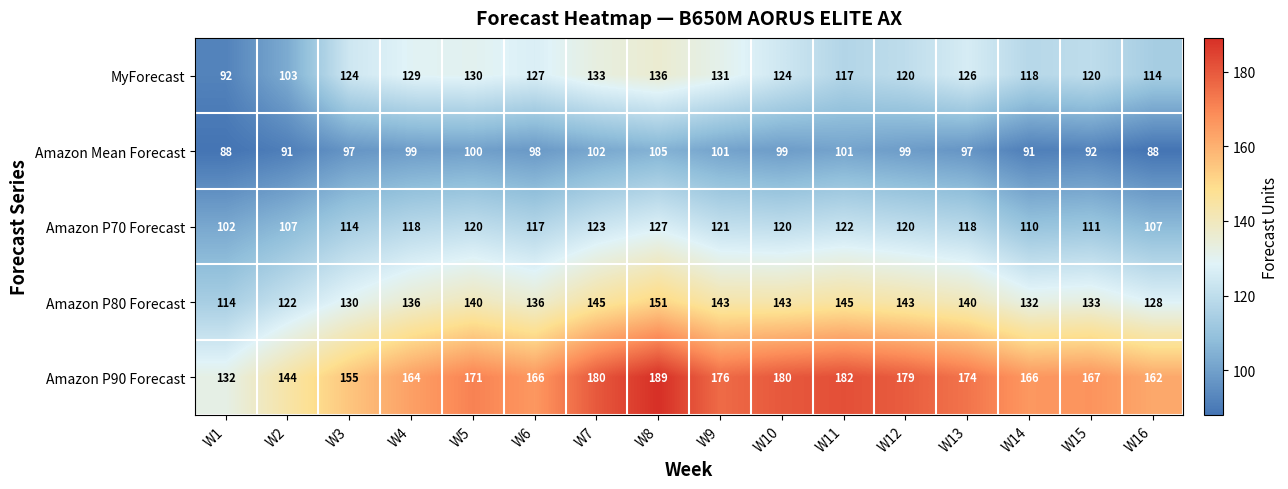

At which label does Amazon P70 Forecast reach its minimum?

W1